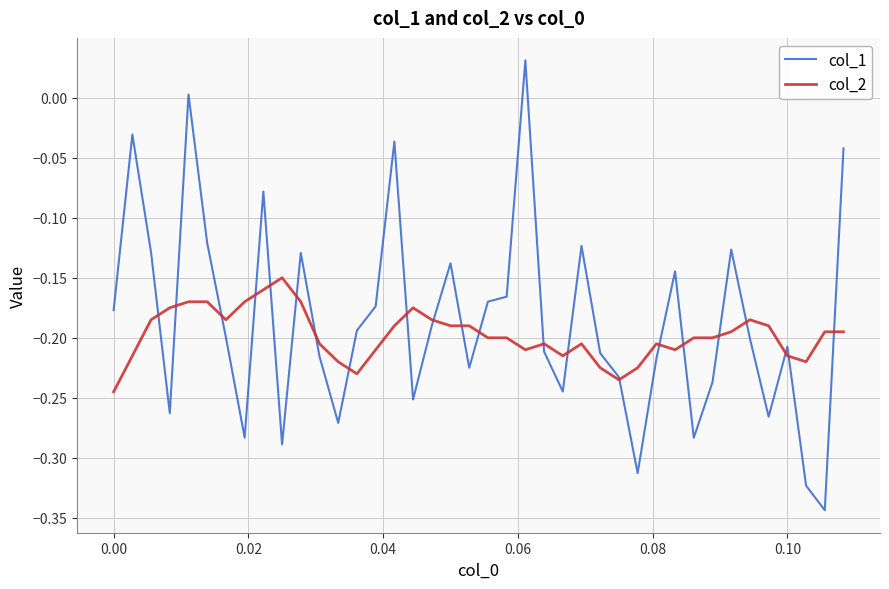

Which series has the widest spread of values?

col_1